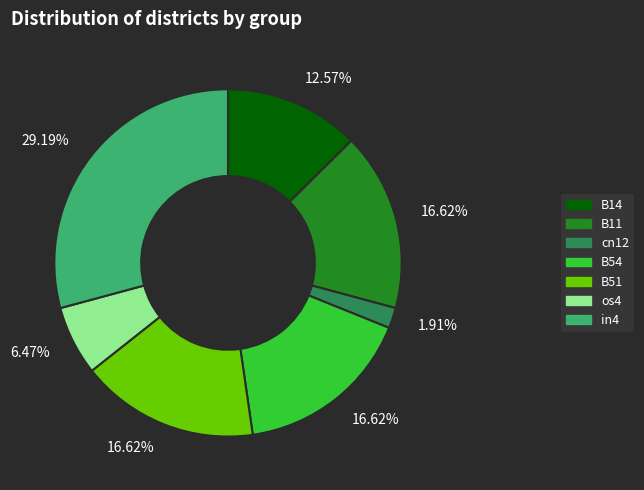

What is the largest slice in the pie chart?

in4